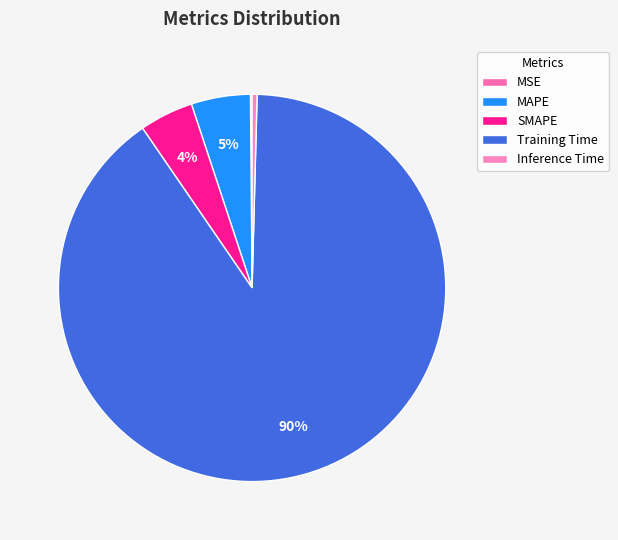

Combined, what portion of the pie is MSE and MAPE?

5.1%